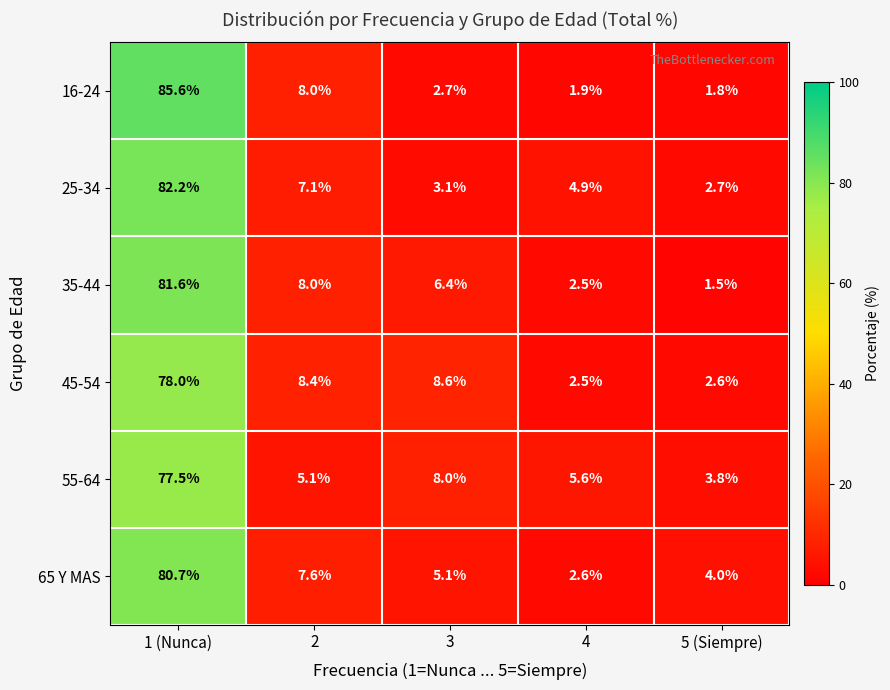

What is the sum of the 55-64 values at 5 (Siempre) and 3?

11.8